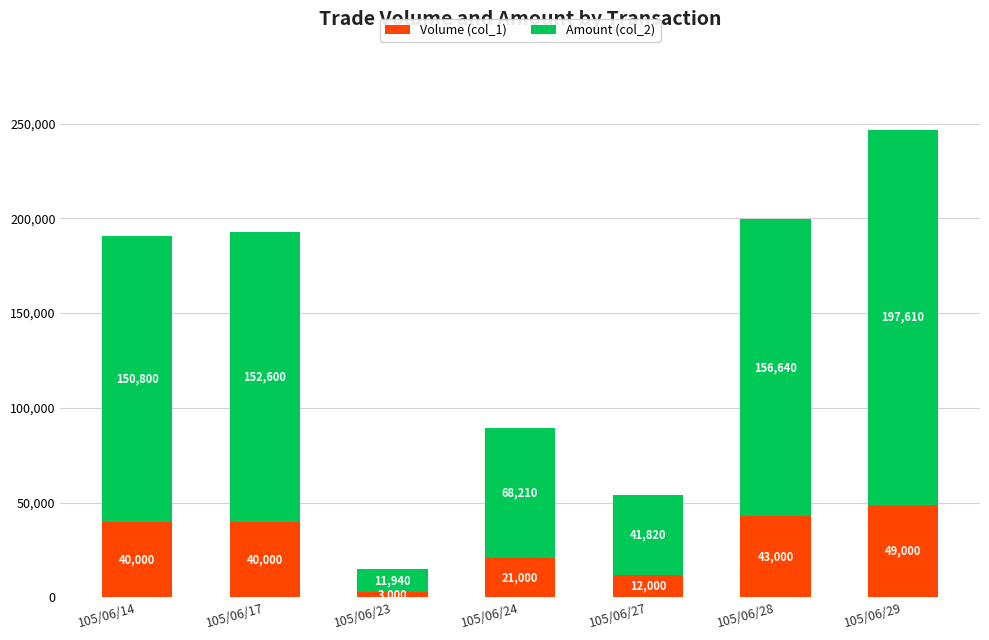

Is it true that Volume (col_1) equals 40000 at 105/06/17?

True